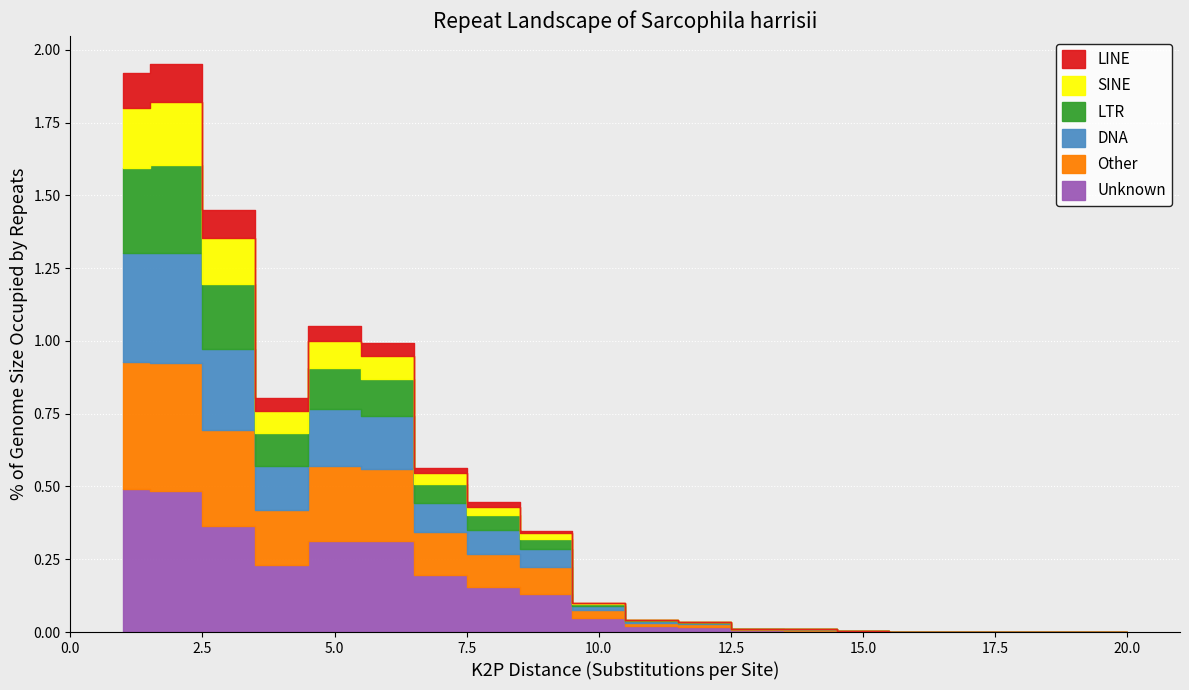

List the series in order of their peak value, lowest first.

LINE, SINE, LTR, DNA, Other, Unknown